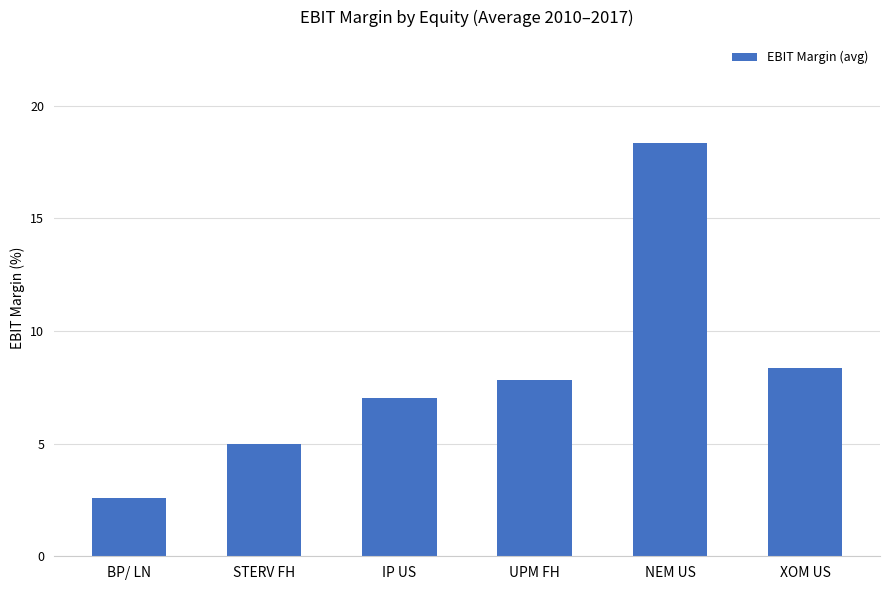

What is the label of the 1st bar from the left?

BP/ LN